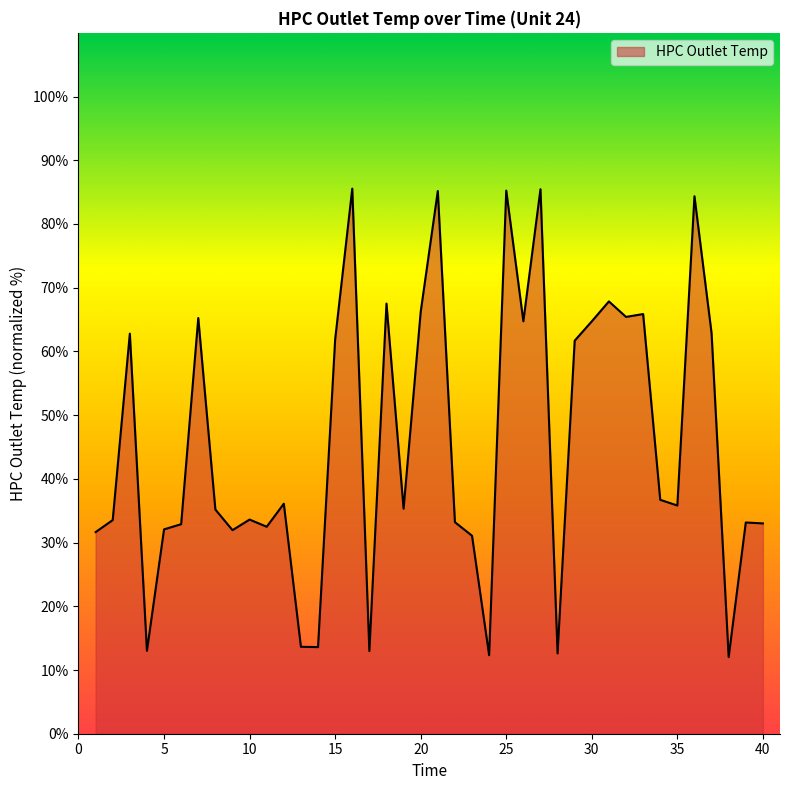

What is the minimum value shown in the chart?

12.0